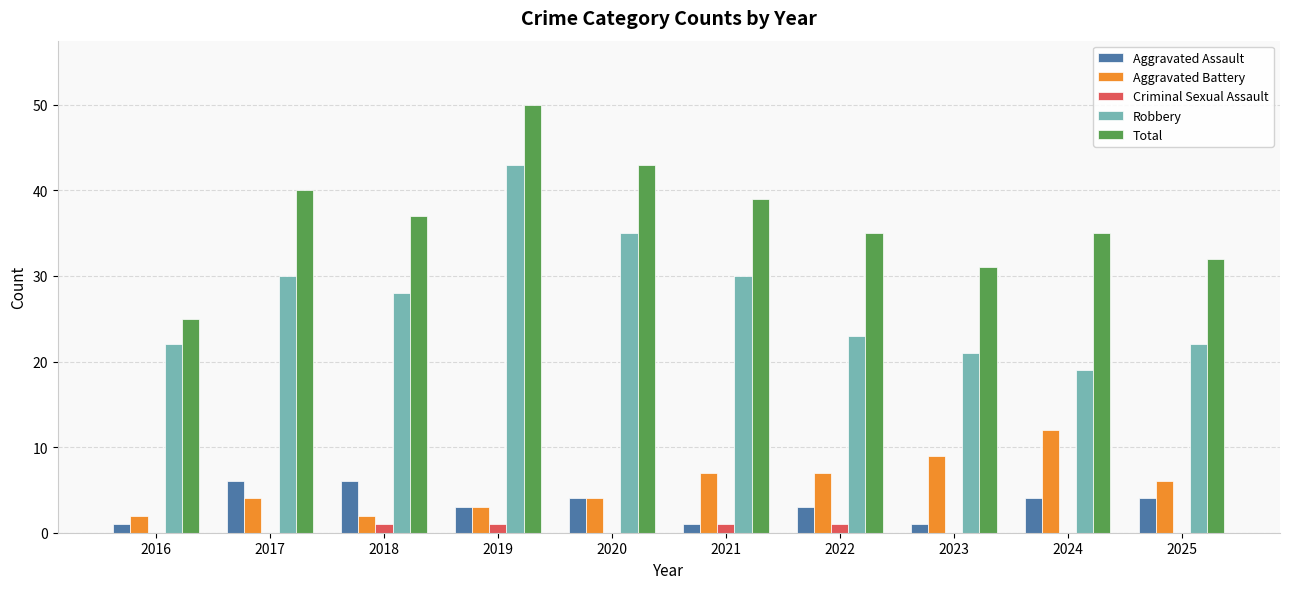

Reading left to right, list all the values displayed in this chart.

Aggravated Assault: 2016=1	2017=6	2018=6	2019=3	2020=4	2021=1	2022=3	2023=1	2024=4	2025=4
Aggravated Battery: 2016=2	2017=4	2018=2	2019=3	2020=4	2021=7	2022=7	2023=9	2024=12	2025=6
Criminal Sexual Assault: 2016=0	2017=0	2018=1	2019=1	2020=0	2021=1	2022=1	2023=0	2024=0	2025=0
Robbery: 2016=22	2017=30	2018=28	2019=43	2020=35	2021=30	2022=23	2023=21	2024=19	2025=22
Total: 2016=25	2017=40	2018=37	2019=50	2020=43	2021=39	2022=35	2023=31	2024=35	2025=32